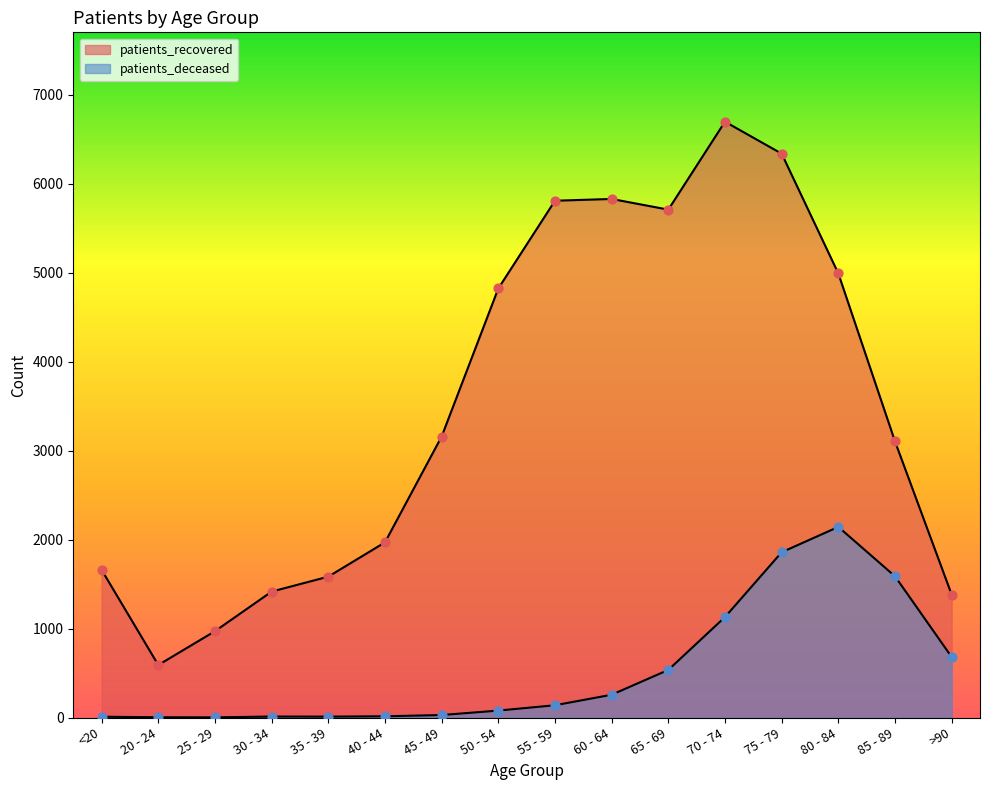

What is the total value across all series at 55 - 59?

5945